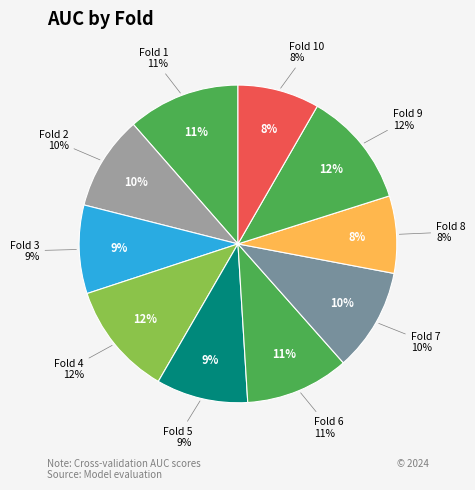

Is it true that Fold 9 is 4% of the pie?

False